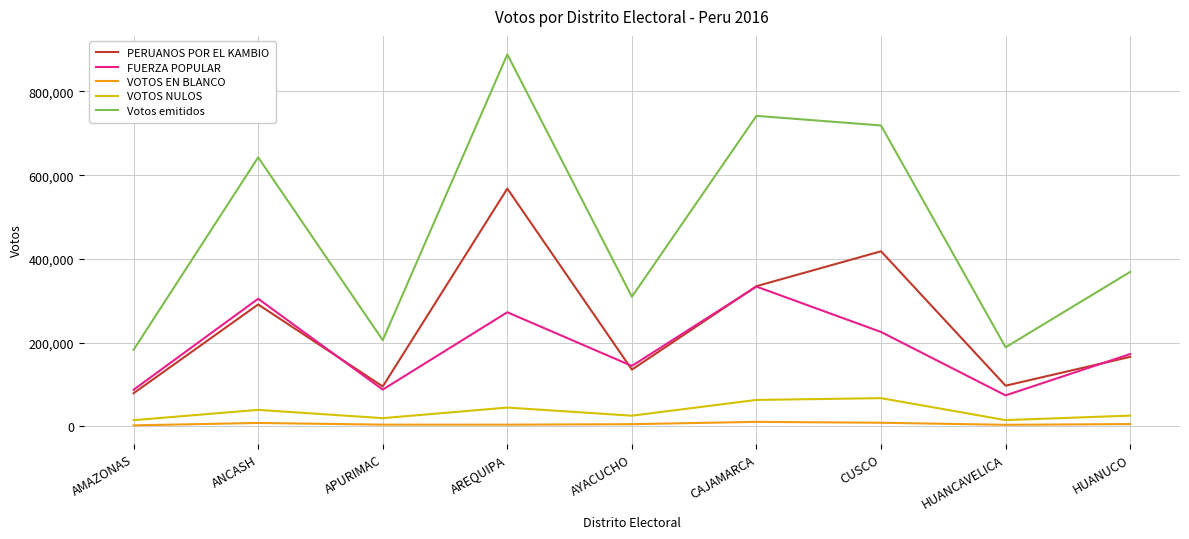

List the series in order of their peak value, highest first.

Votos emitidos, PERUANOS POR EL KAMBIO, FUERZA POPULAR, VOTOS NULOS, VOTOS EN BLANCO